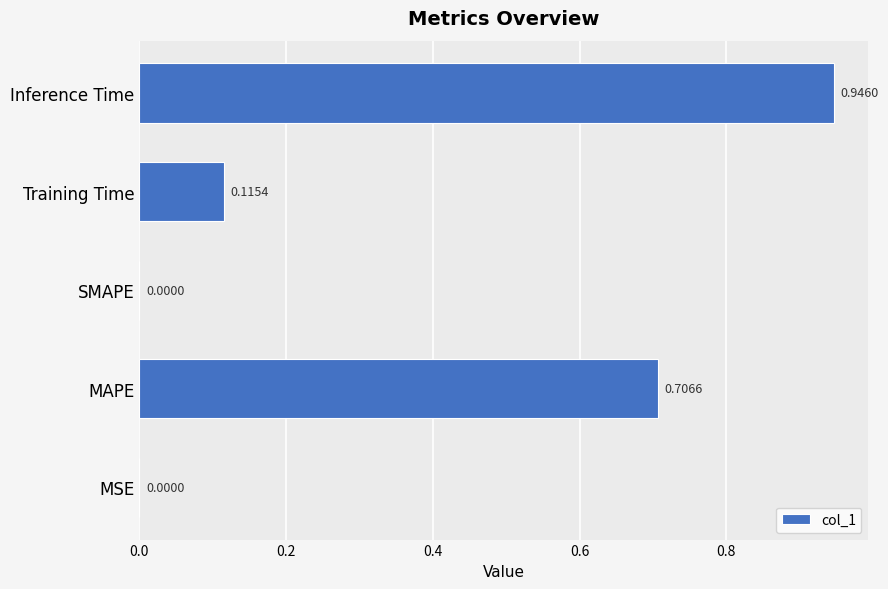

Which label corresponds to the largest value in the chart?

Inference Time